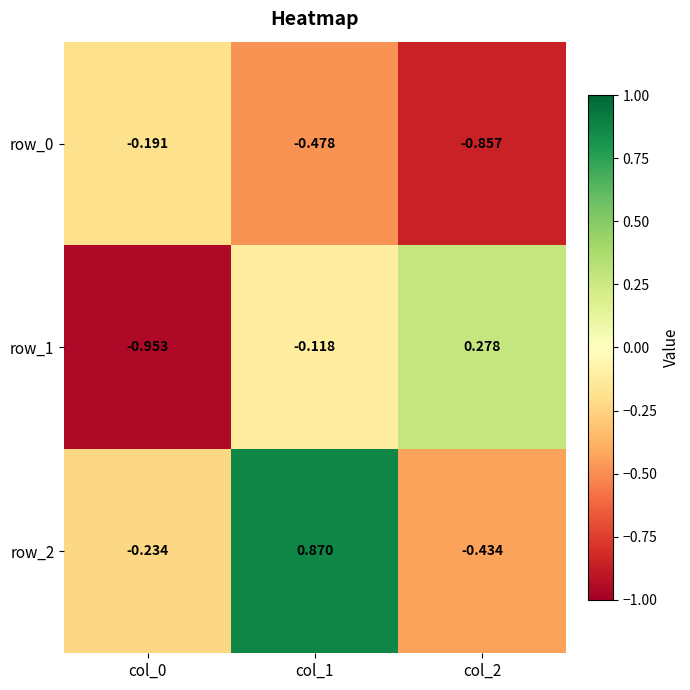

Rank the series by their maximum value, from highest to lowest.

row_2, row_1, row_0